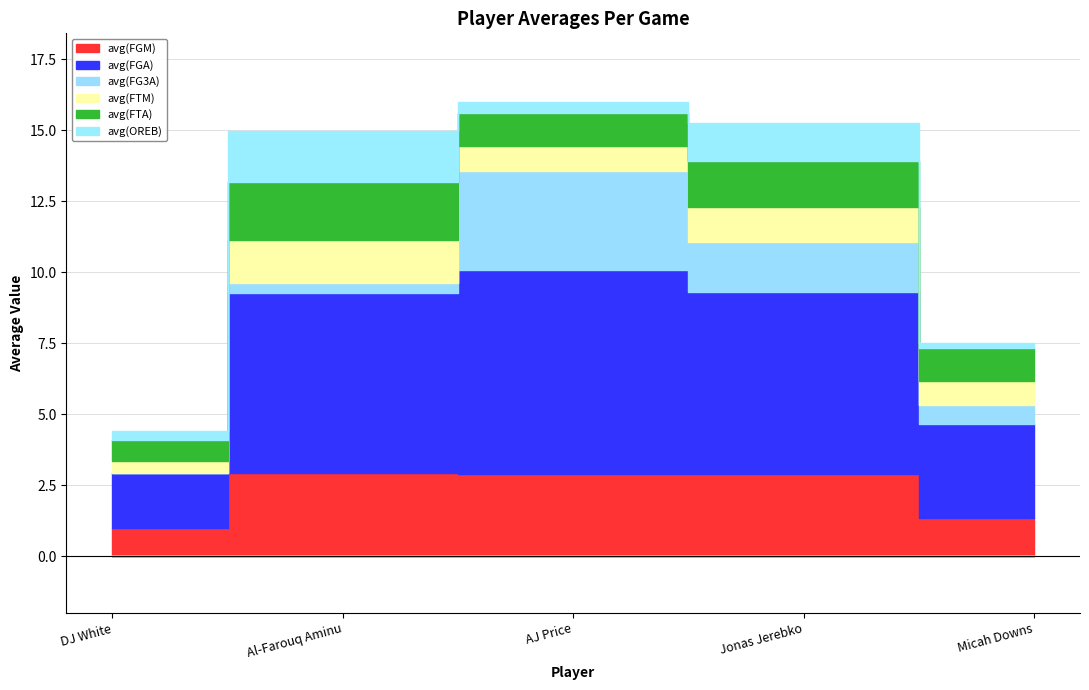

At which label does avg(FTM) reach its minimum?

DJ White